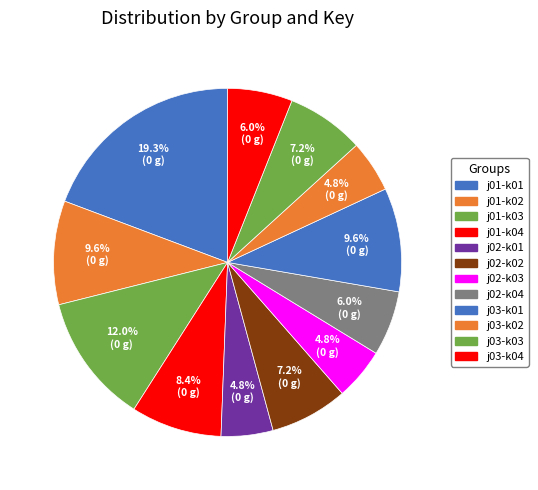

How many slices are in this pie chart?

12